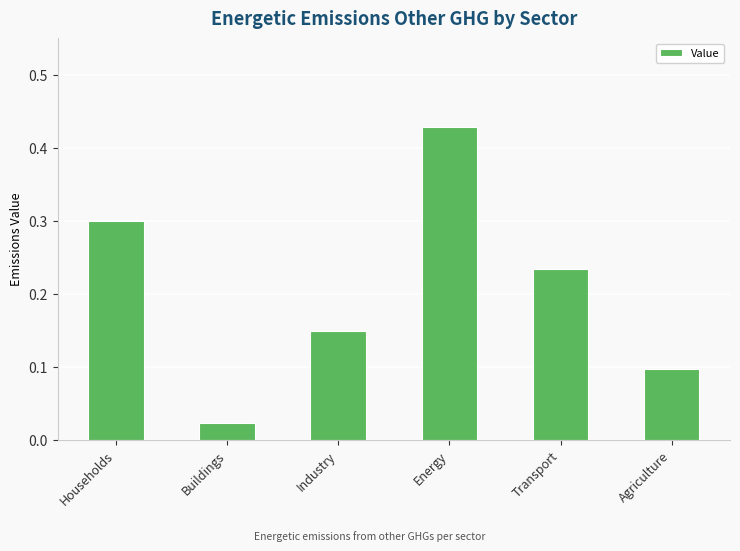

How many series are shown in this chart?

1